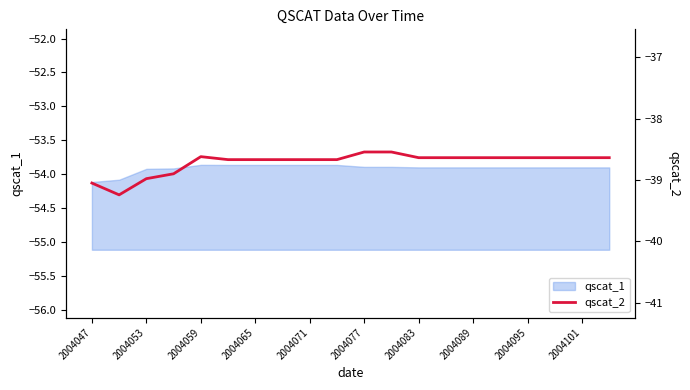

What is the value of the 11th point from the left?

-38.5